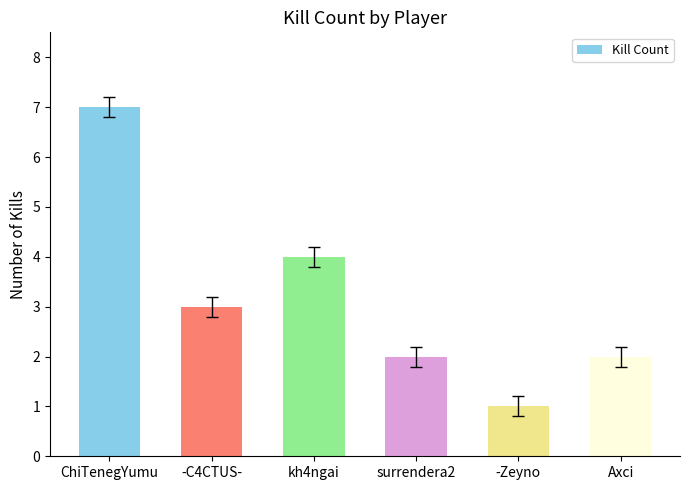

How many data points does each series have?

6